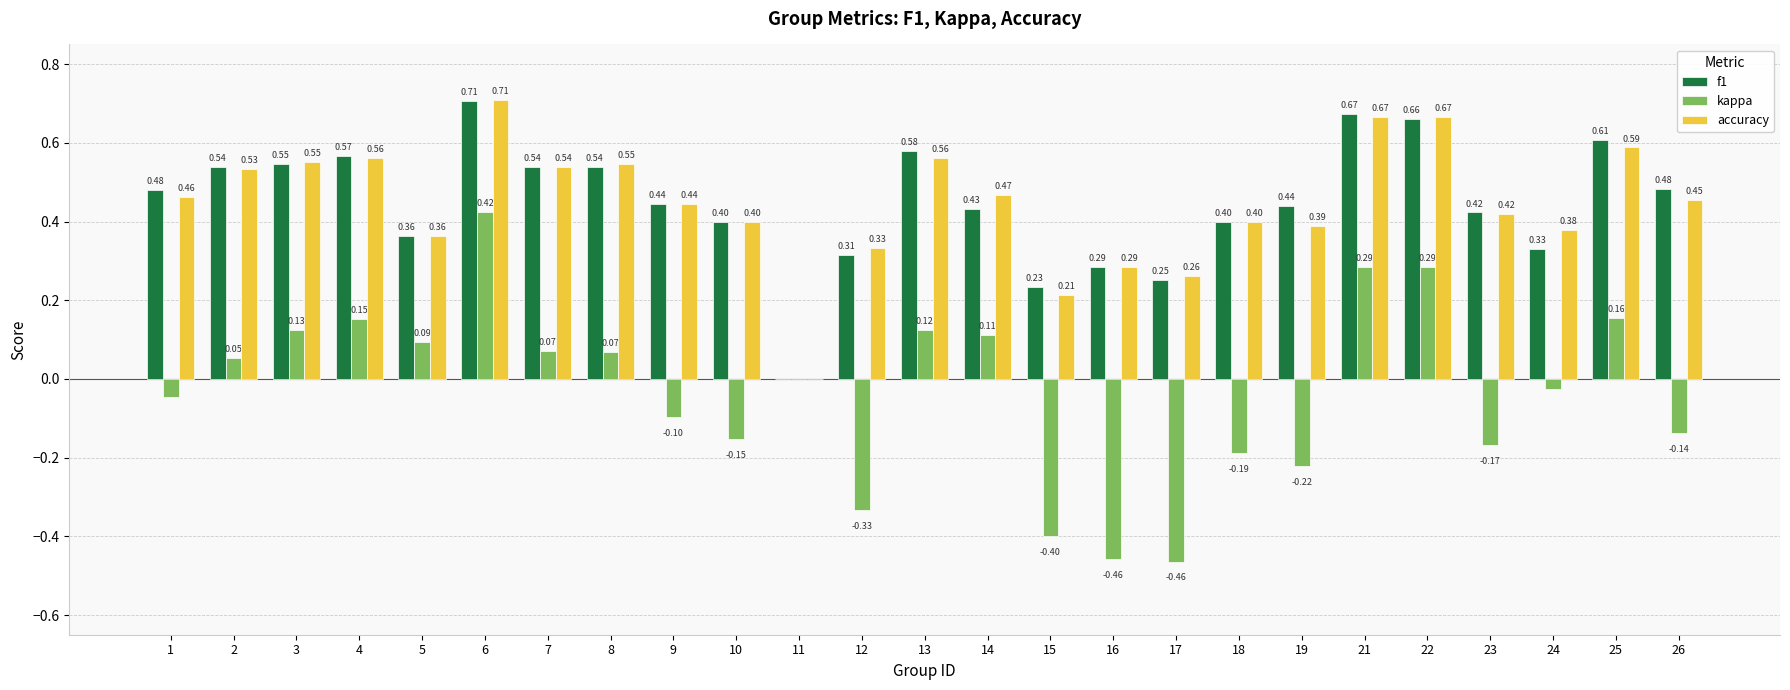

How many groups of bars are there?

25